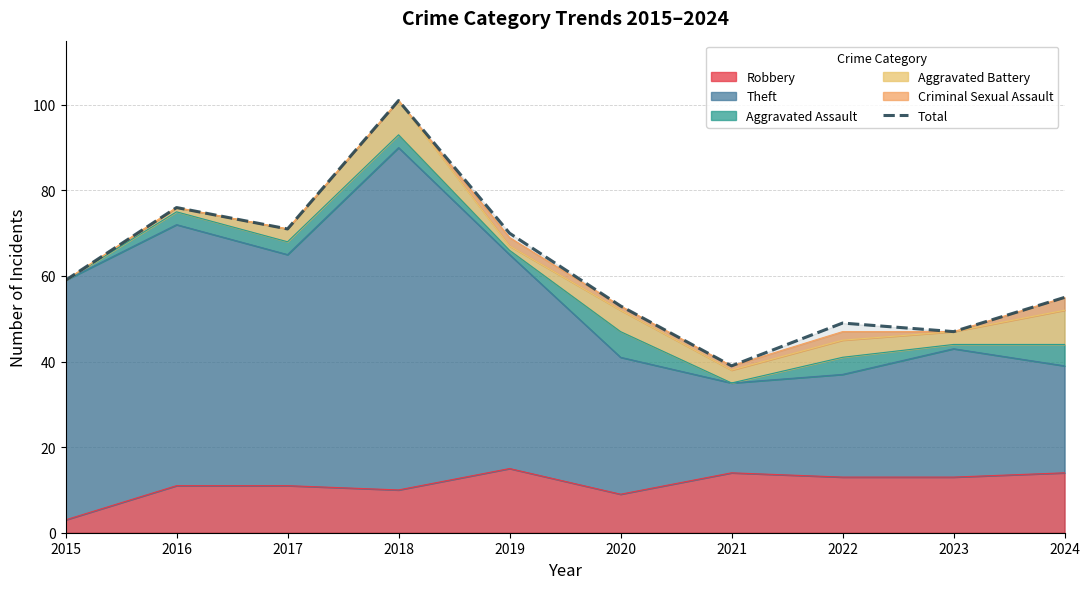

Reading left to right, list all the values displayed in this chart.

59	76	71	101	70	53	39	49	47	55